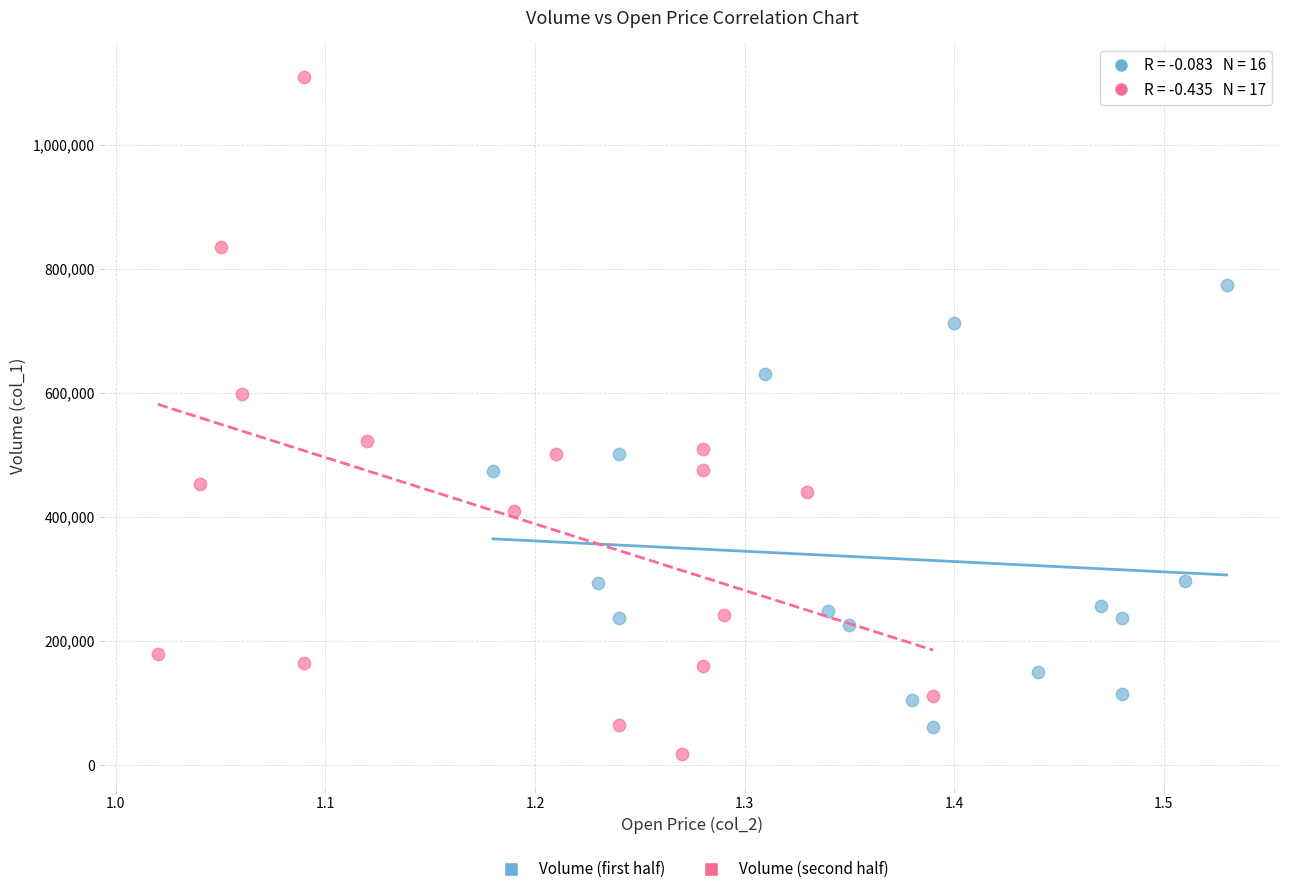

Which series has the largest Y range (max minus min)?

Volume (second half)